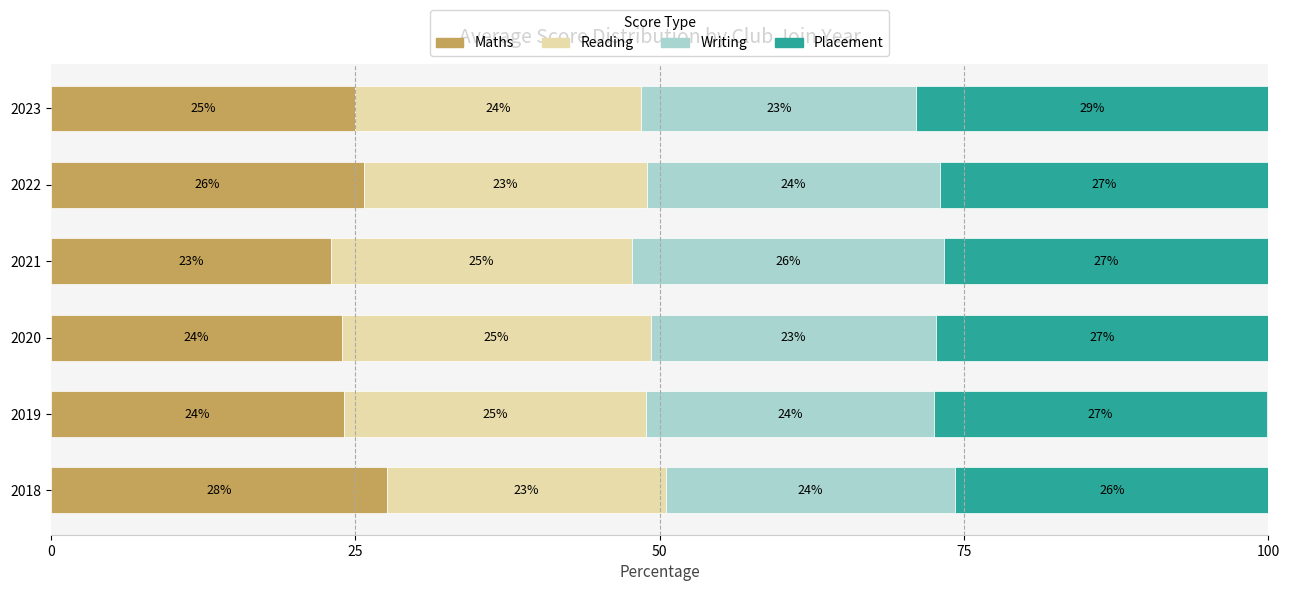

What is the maximum value for Maths?

27.6